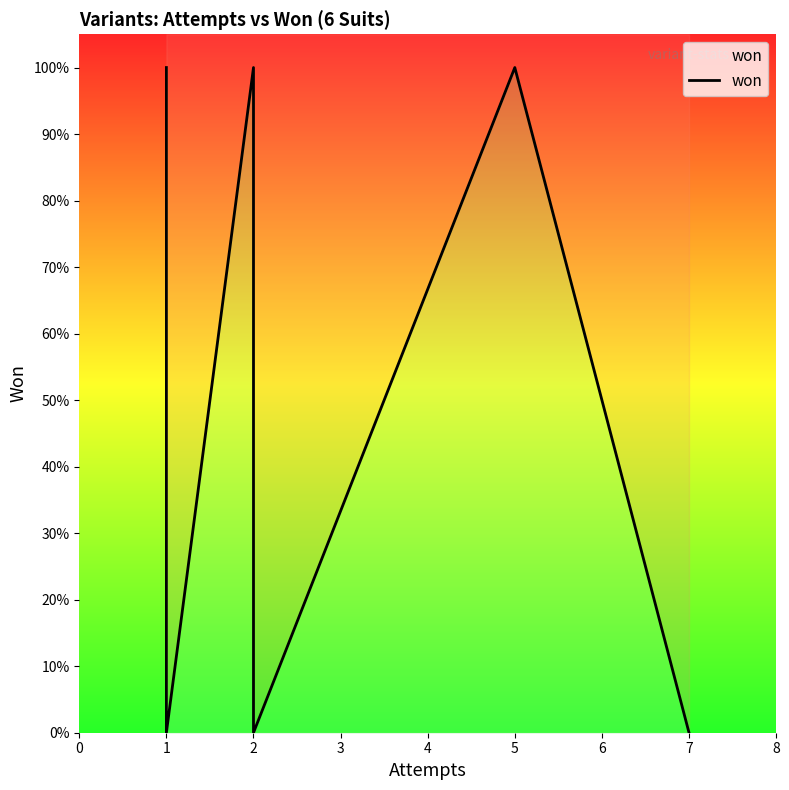

How many positive values are there?

4